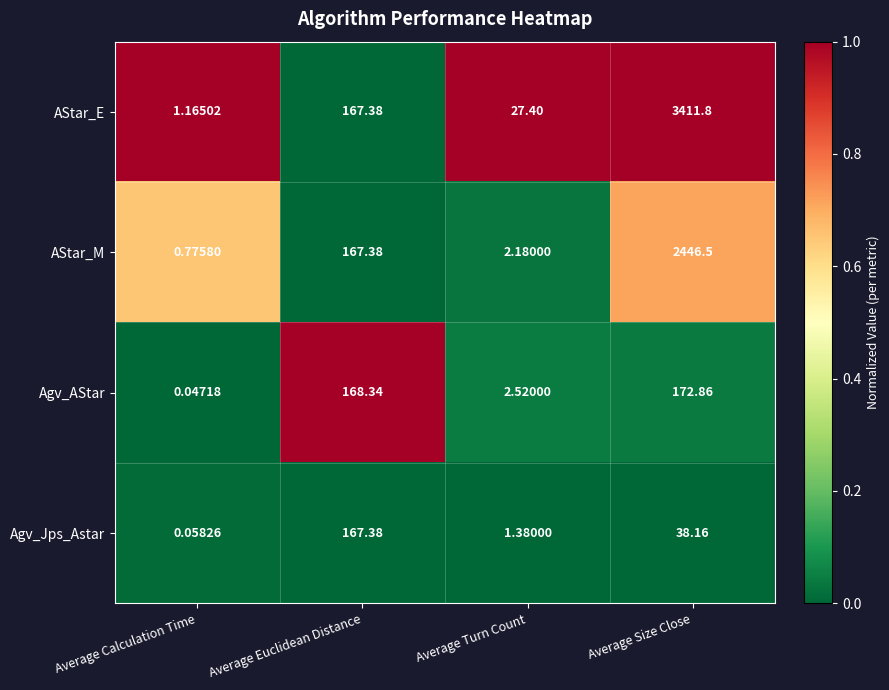

Between Average Calculation Time and Average Turn Count, which series saw the biggest shift?

AStar_E